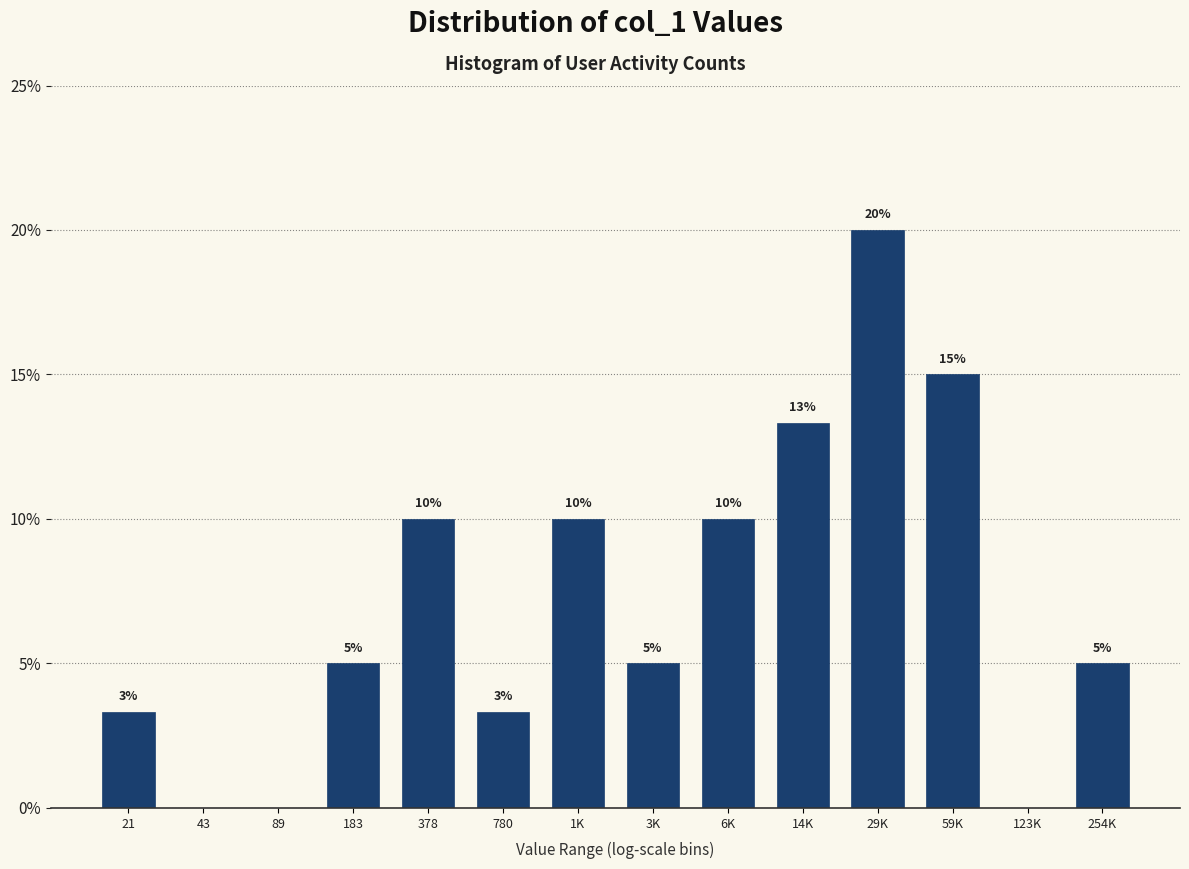

What is the maximum value shown in the chart?

20.0